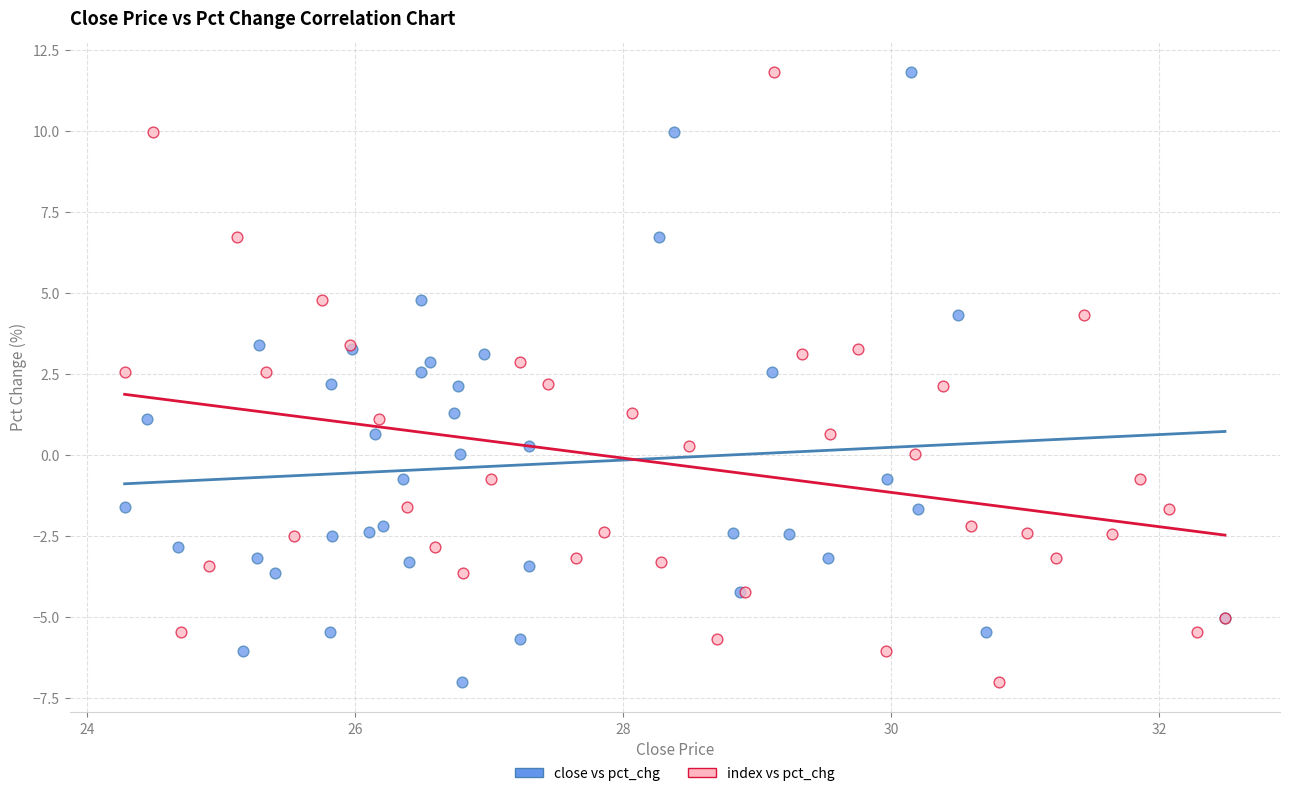

What are all the series names shown in the legend?

close vs pct_chg, index vs pct_chg